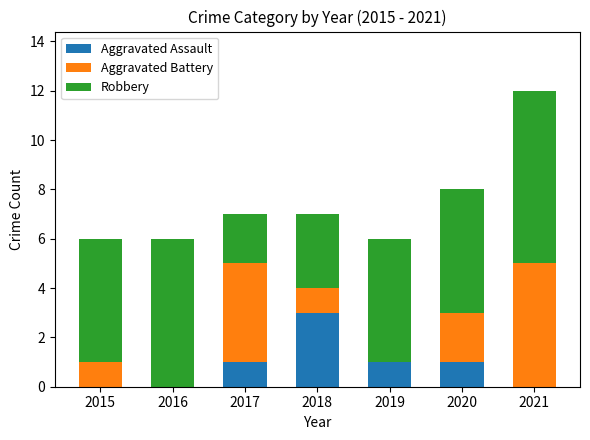

What is the total value across all series at 2019?

6